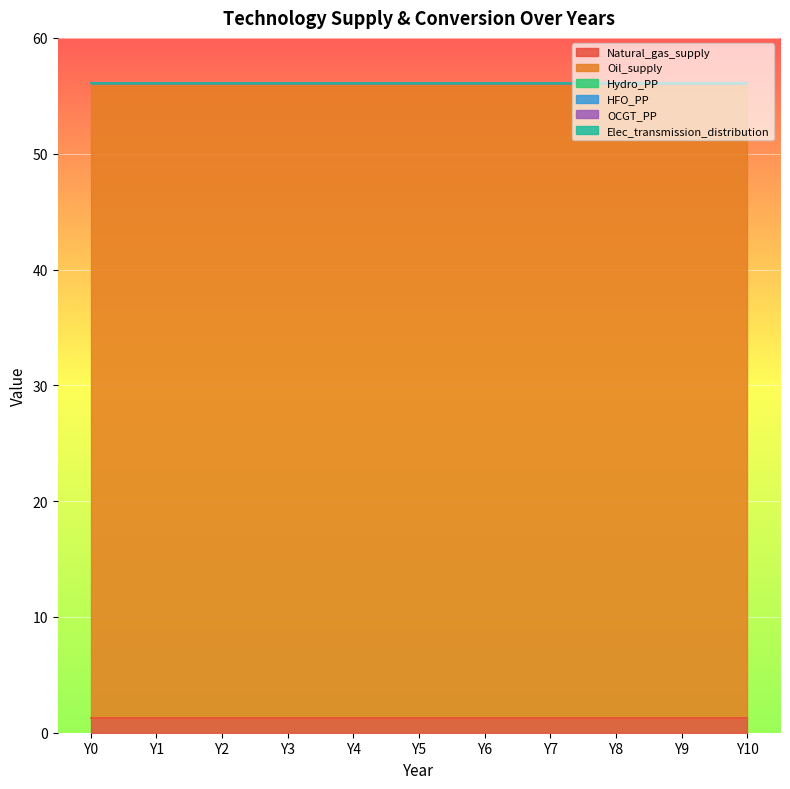

True or false: Oil_supply and Elec_transmission_distribution cross at least once.

False